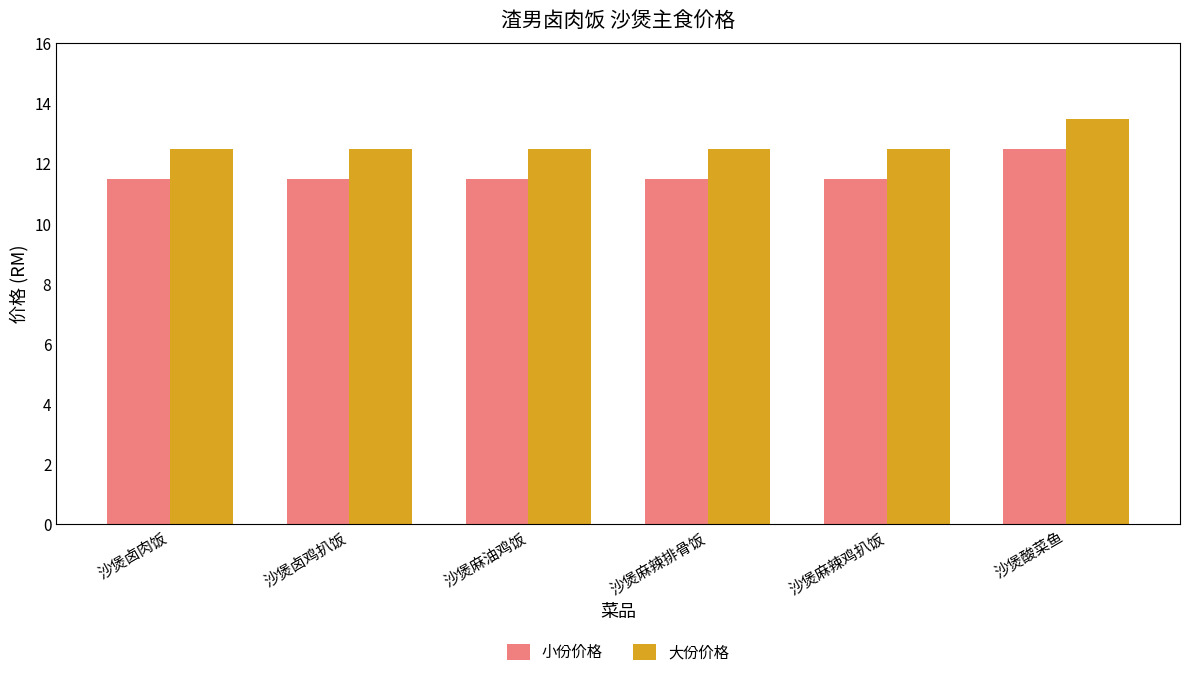

At 沙煲卤鸡扒饭, list the series in order from smallest to largest.

小份价格, 大份价格